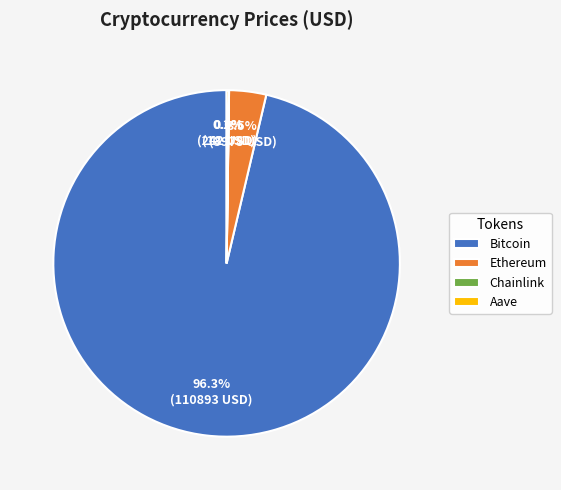

To the nearest percent, what percentage of the pie is Bitcoin?

96%